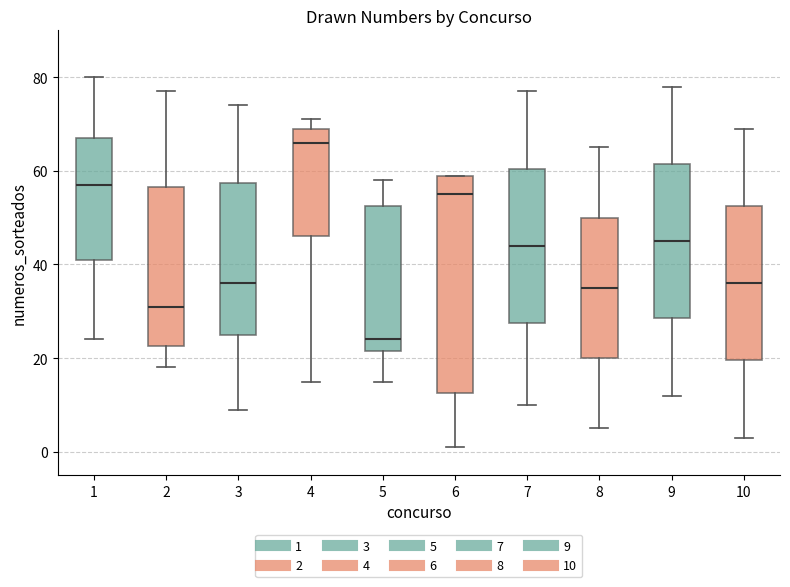

Where does the median line of the box at x = 1 sit on the y-axis? The values are not printed on the chart, so give them approximately, as read against the axis.

58